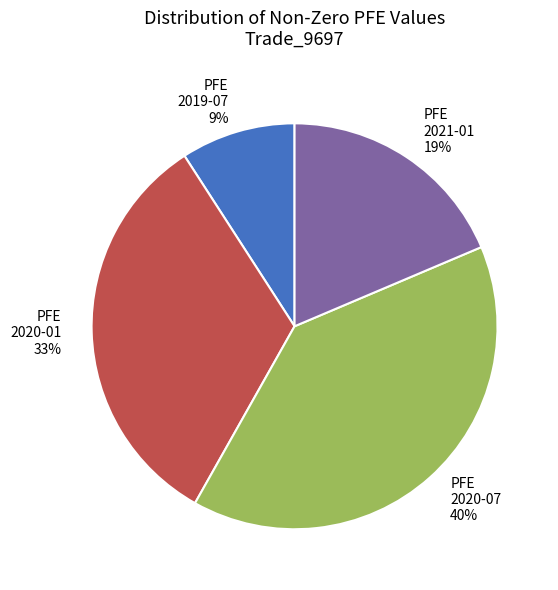

Count the number of slices in the pie.

4